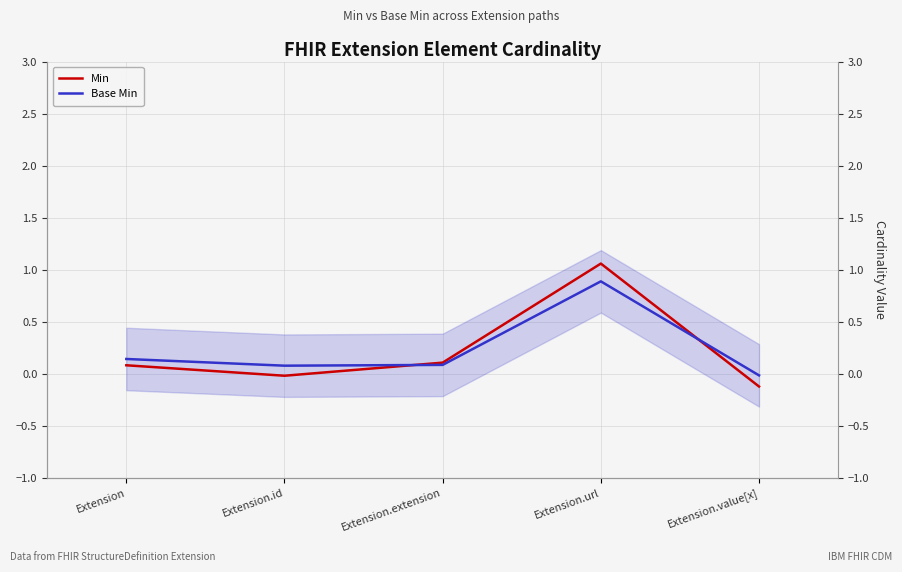

What is the difference between the second highest and minimum values in the Min series?

0.2